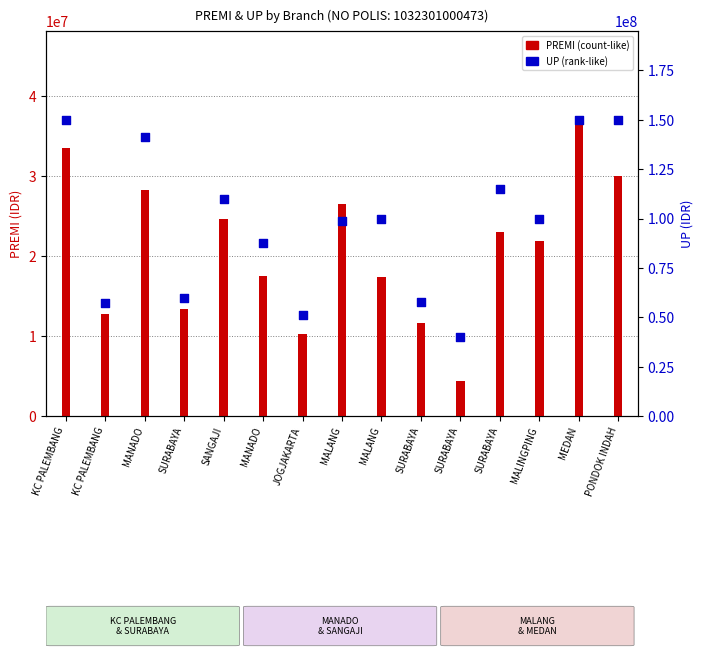

Which series has the largest total across all categories?

UP